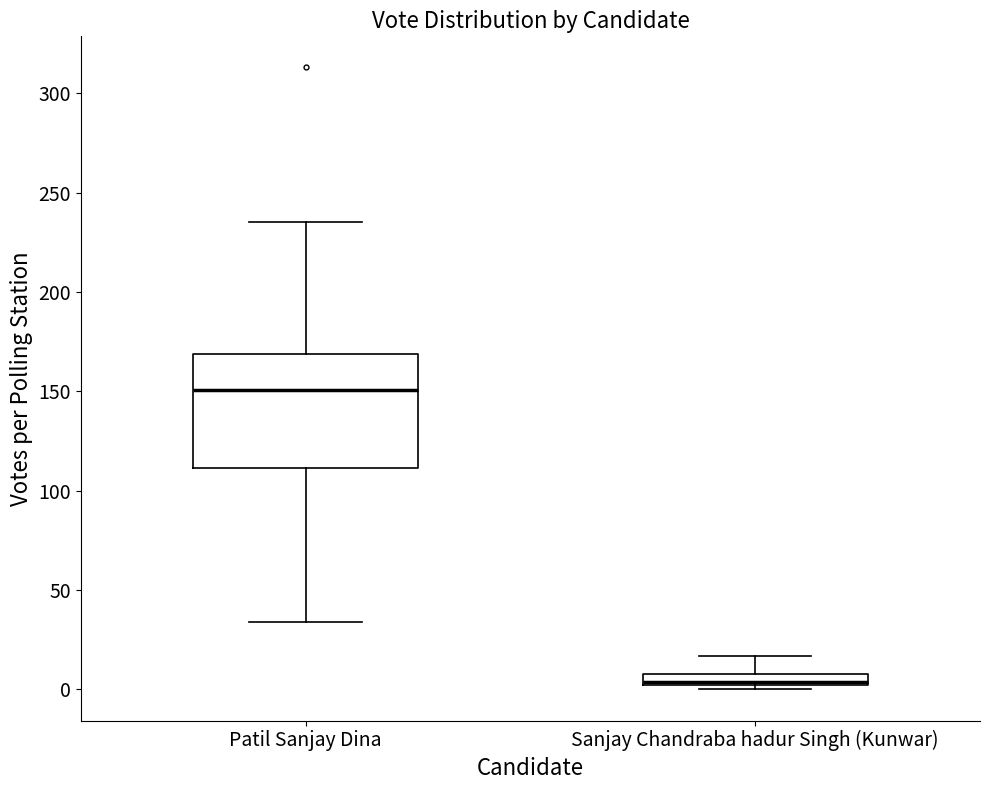

Comparing the boxes themselves (not the whiskers), which one is the tallest?

Patil Sanjay Dina